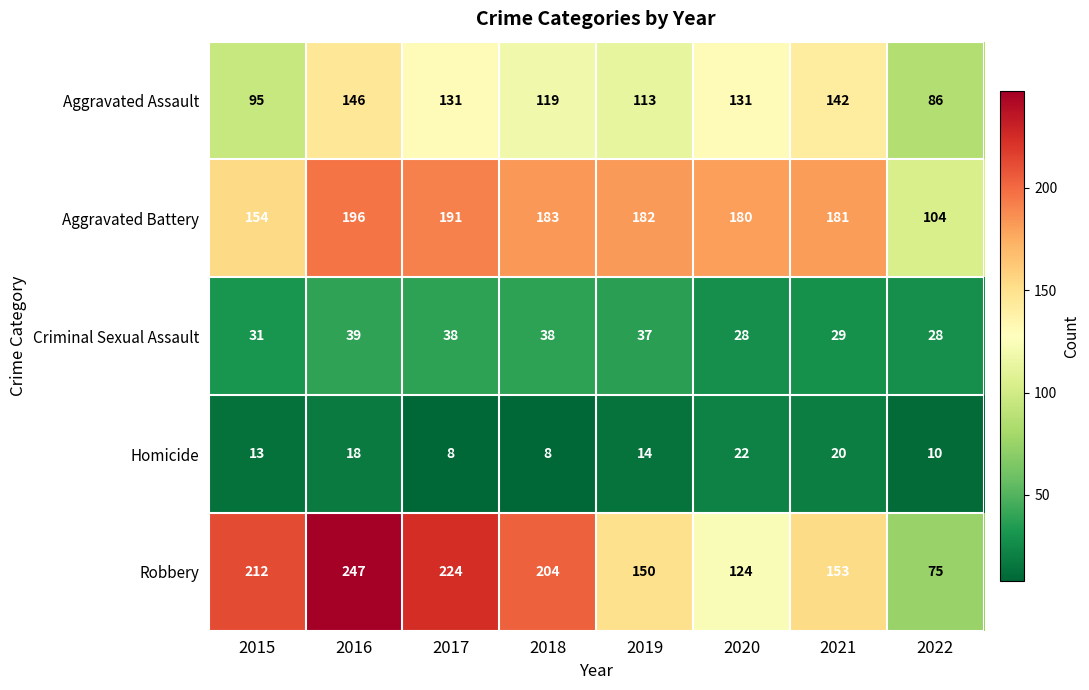

How many distinct data groups are displayed?

5